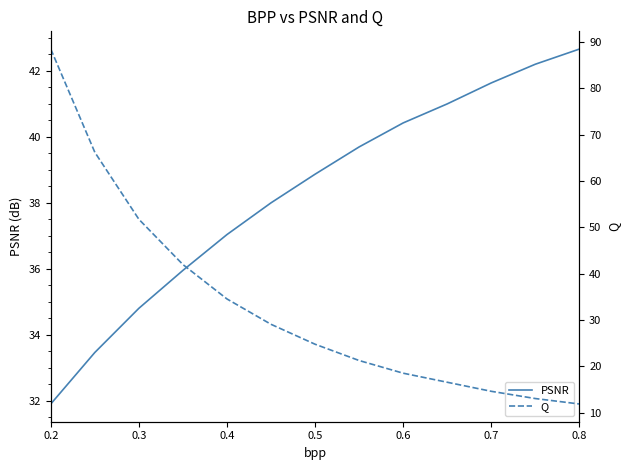

Rank the series by their maximum value, from lowest to highest.

PSNR, Q